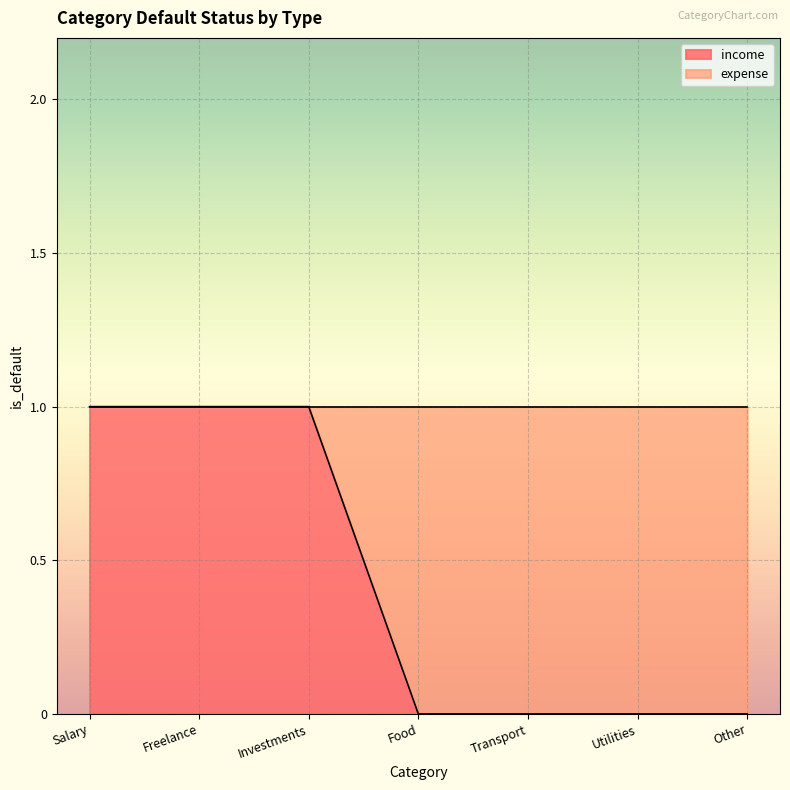

What is the value of the 1st point from the left?

1